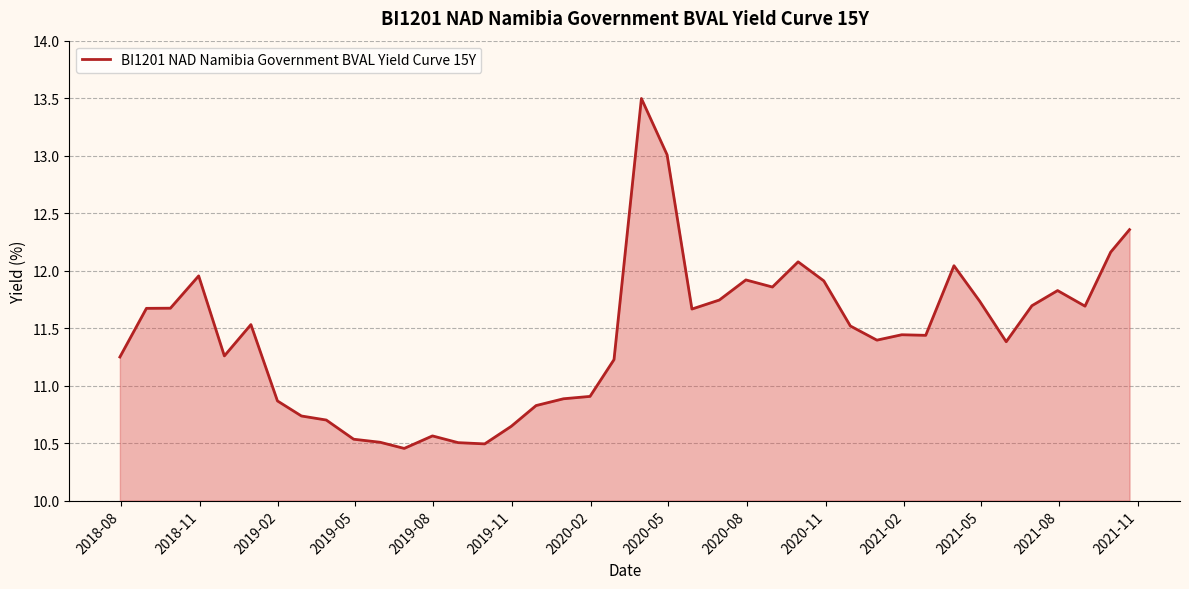

What is the difference between the maximum and minimum values?

3.0